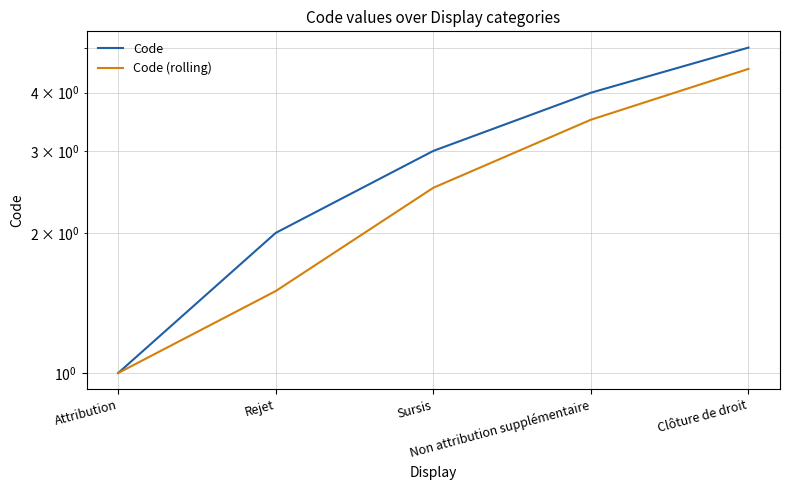

What are all the series names shown in the legend?

Code, Code (rolling)